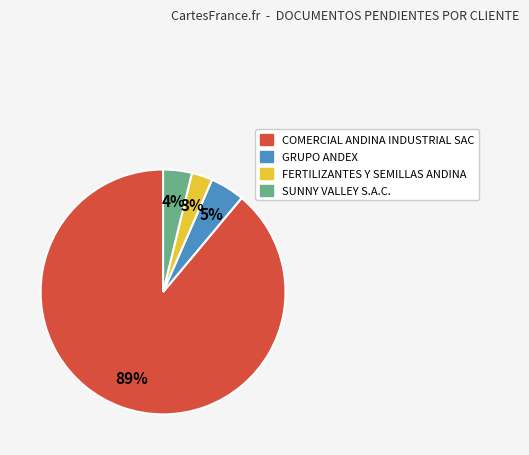

What is the largest slice in the pie chart?

COMERCIAL ANDINA INDUSTRIAL SAC